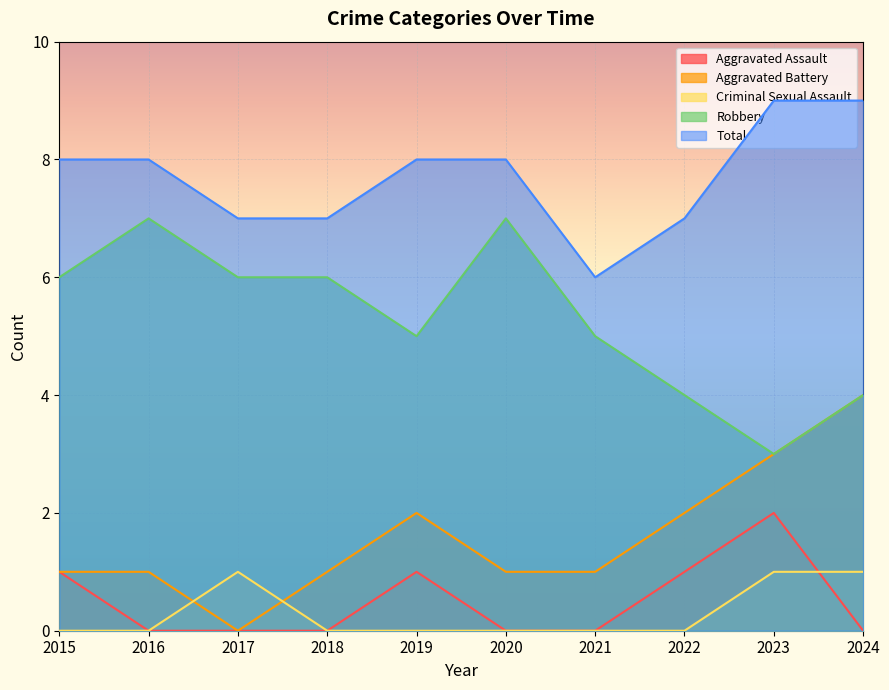

Which category has the highest value in the Aggravated Assault series?

2023